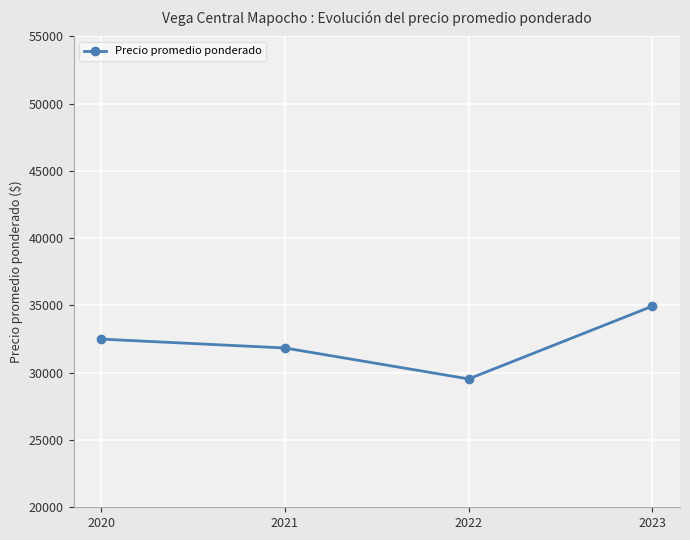

The value at 2022 is 52353. True or false?

False